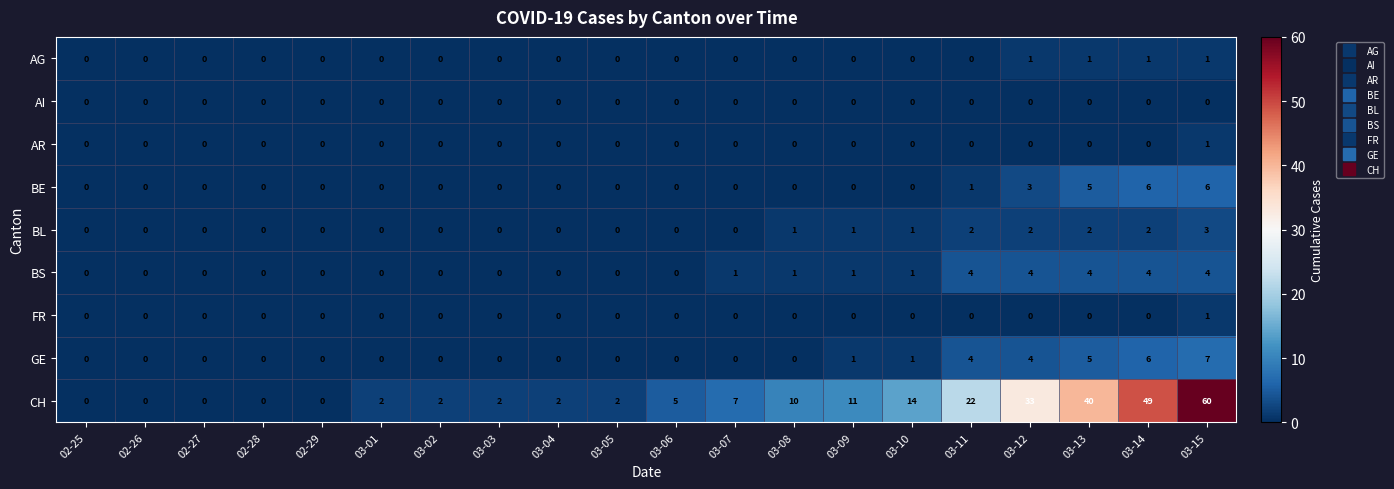

The FR series shows 0 at 03-07. True or false?

True